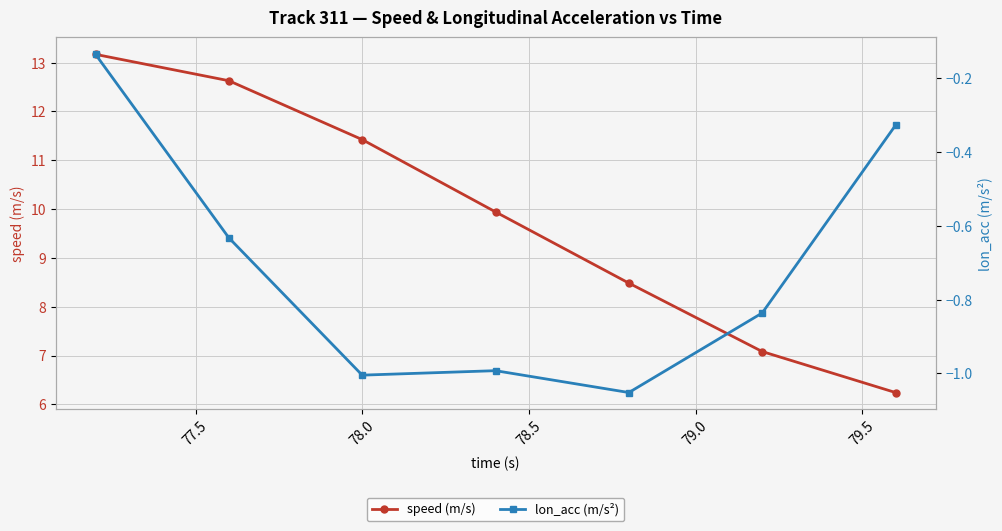

What is the value of the speed (m/s) point at the 3rd from the left?

11.4